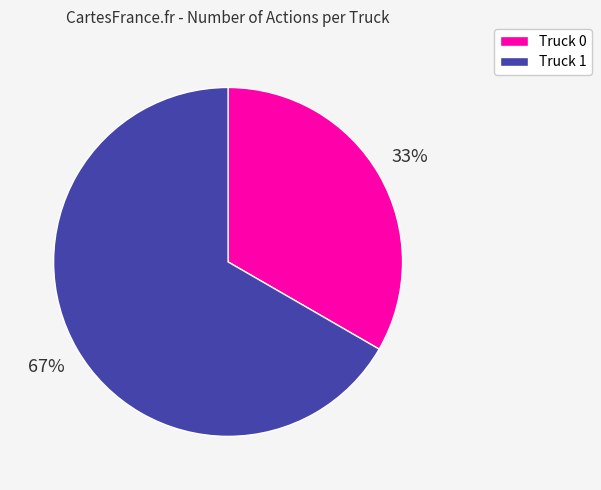

Rank the categories by value from lowest to highest.

Truck 0, Truck 1